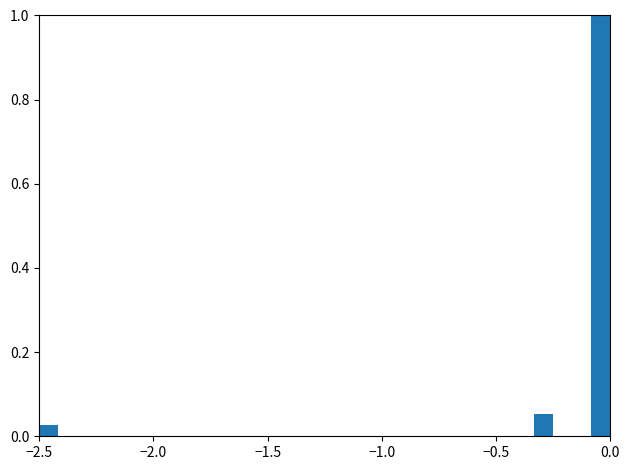

Around what value on the x-axis is the tallest bar? Give the approximate position of its centre, as read against the axis.

-0.05